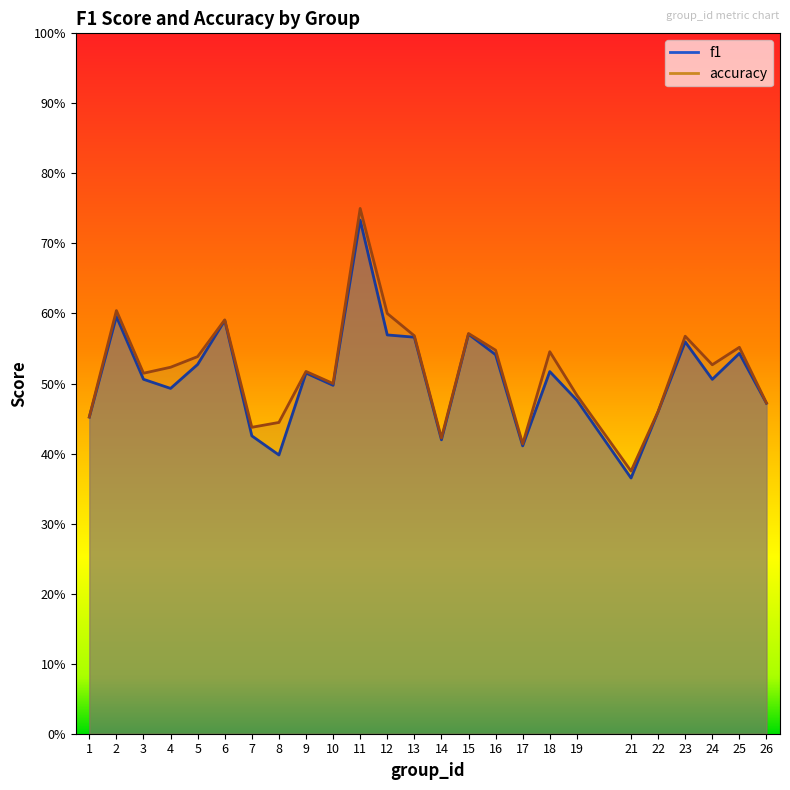

List the labels in order of f1 value, largest first.

11, 2, 6, 15, 12, 13, 23, 25, 16, 5, 18, 9, 3, 24, 10, 4, 19, 26, 22, 1, 7, 14, 17, 8, 21